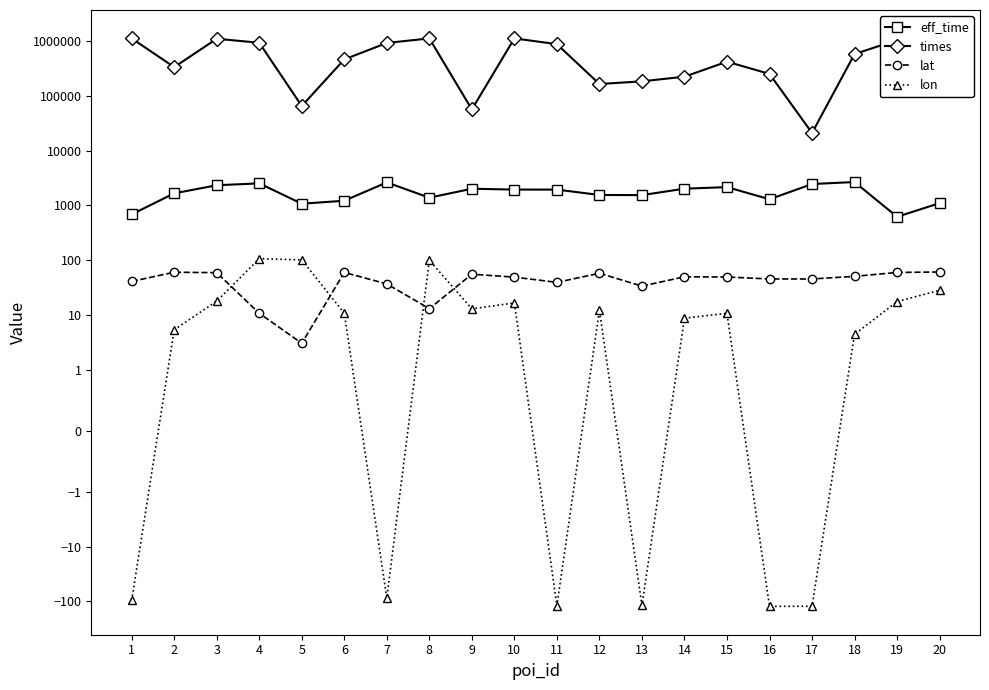

How many interior local peaks does the lat series have?

5